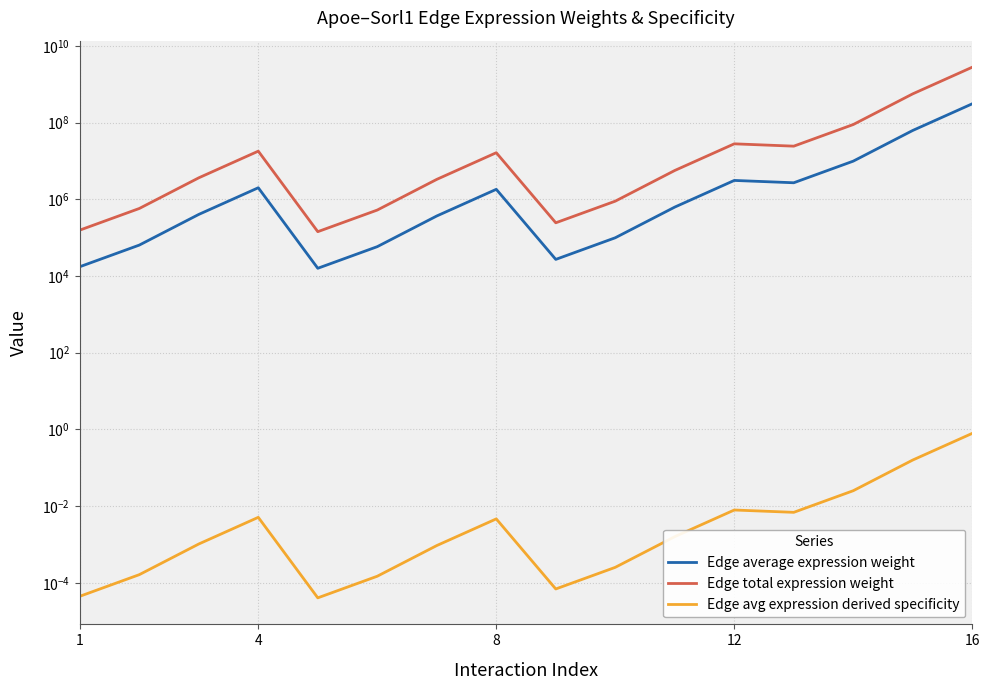

Rank the series at 8 from lowest to highest value.

Edge avg expression derived specificity, Edge average expression weight, Edge total expression weight